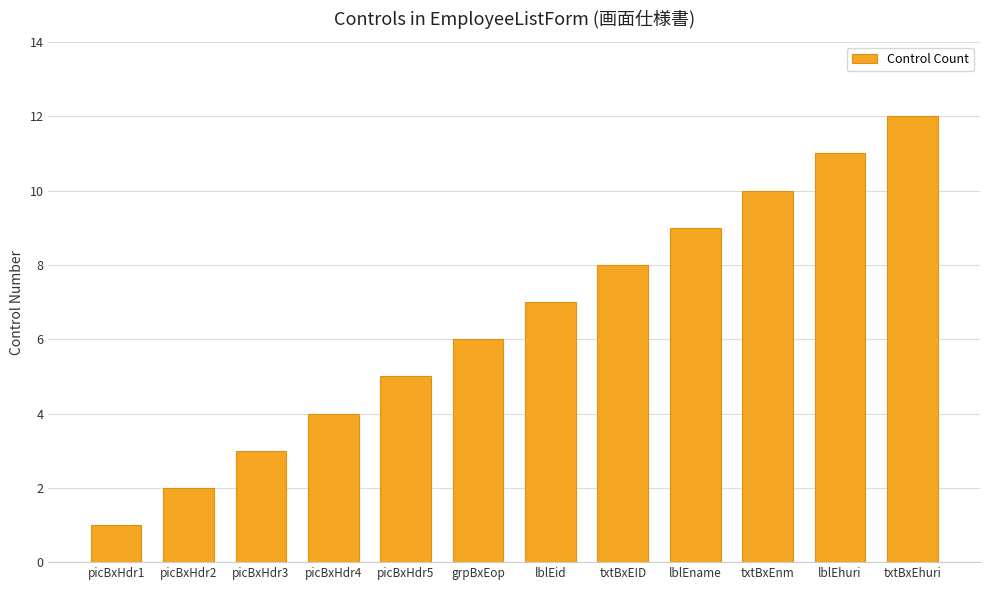

What is the value of the 5th bar from the left?

5